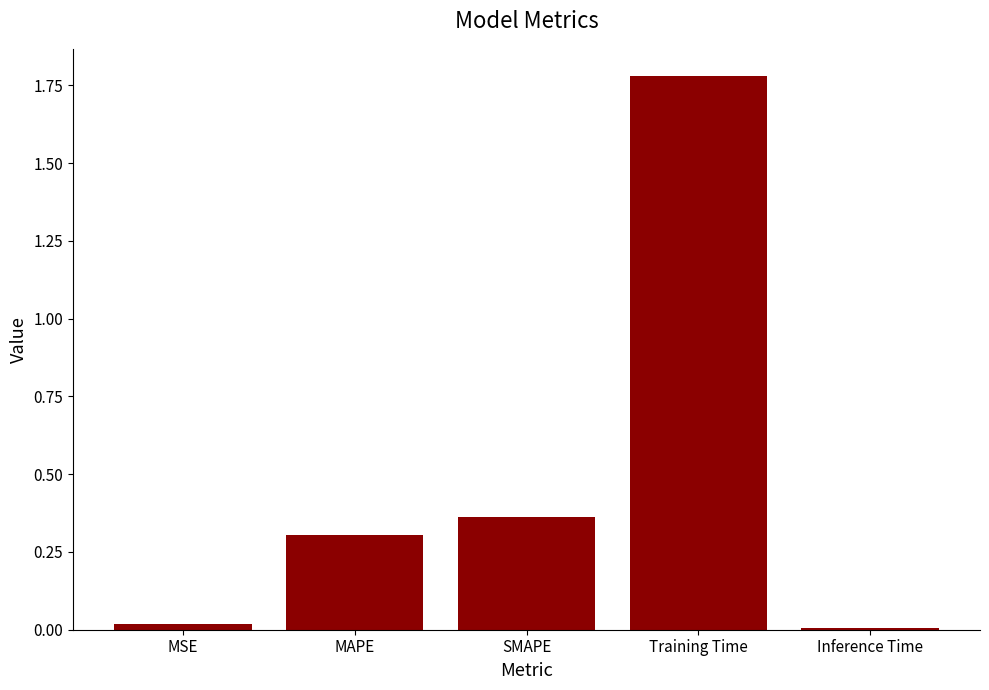

What is the change in value from MAPE to Inference Time?

-0.3